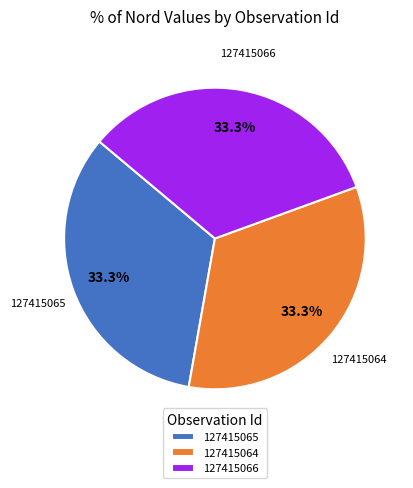

True or false: 127415065 accounts for 33% of the total.

True